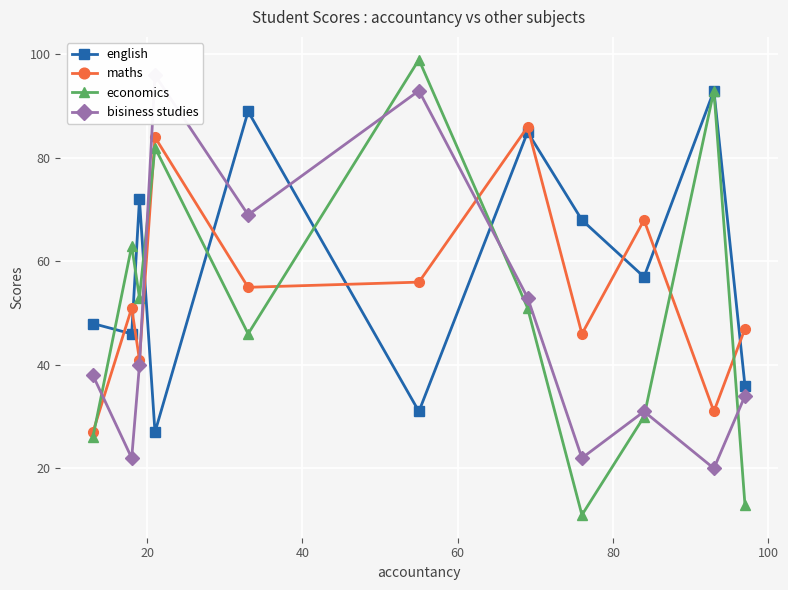

True or false: maths and english intersect in this chart.

True